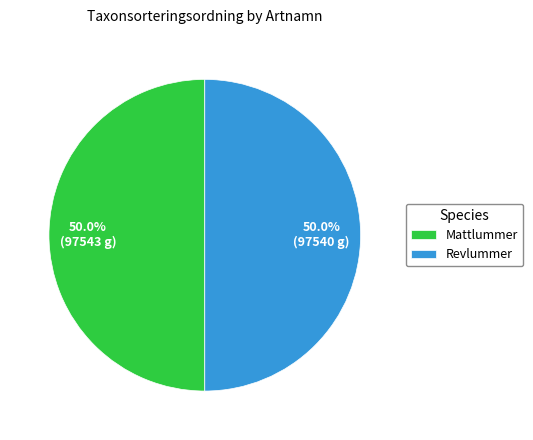

The Revlummer slice represents 50% of the pie. True or false?

True